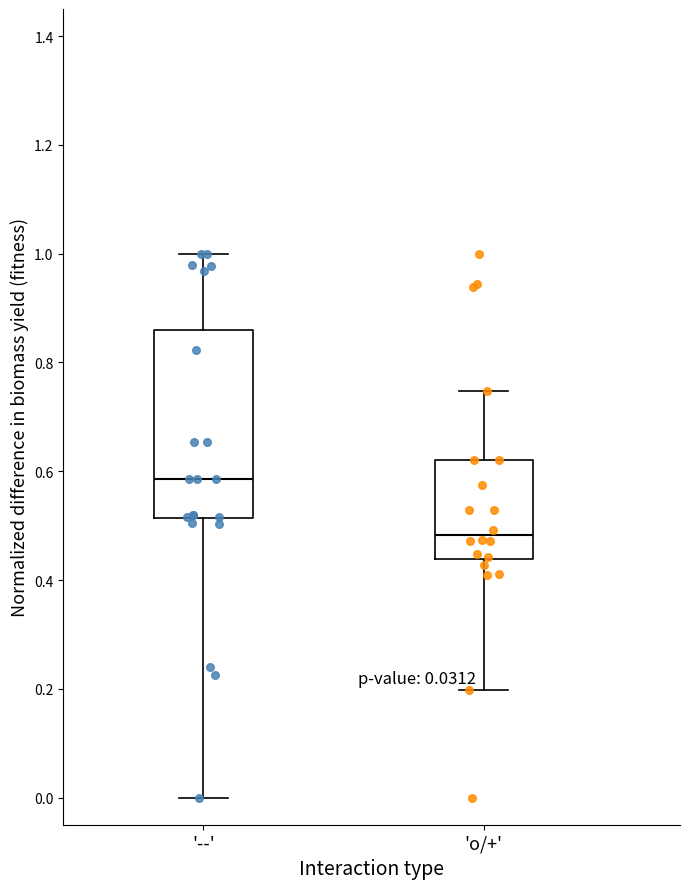

Which box has the highest median line?

'--'